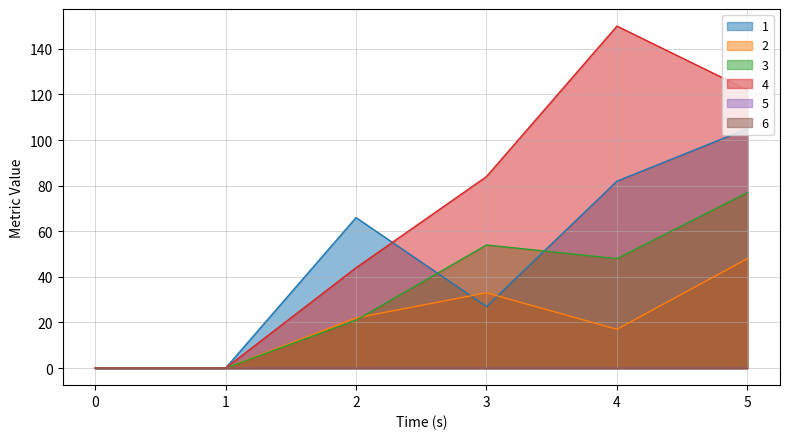

What is the approximate value of 4 at 3, to the nearest 10?

80